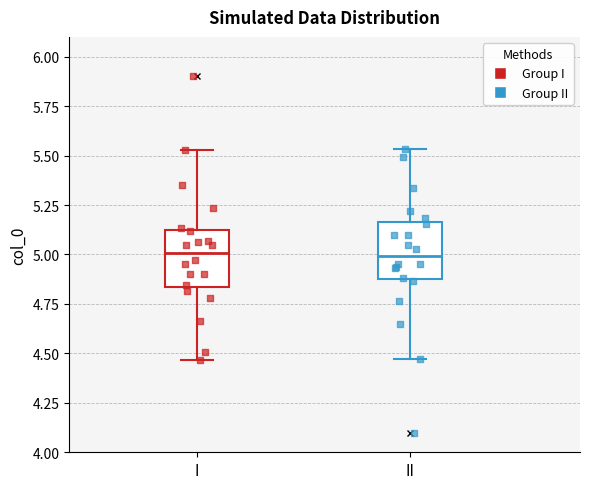

Reading left to right, transcribe this box plot: for each box, give where its median line is, the range the box spans, and where its two whiskers end, as read against the y-axis. The values are not printed on the chart, so give them approximately, as read against the axis.

I: median 5.00, box 4.85 to 5.10, whiskers 4.45 to 5.55
II: median 5.00, box 4.90 to 5.15, whiskers 4.45 to 5.55